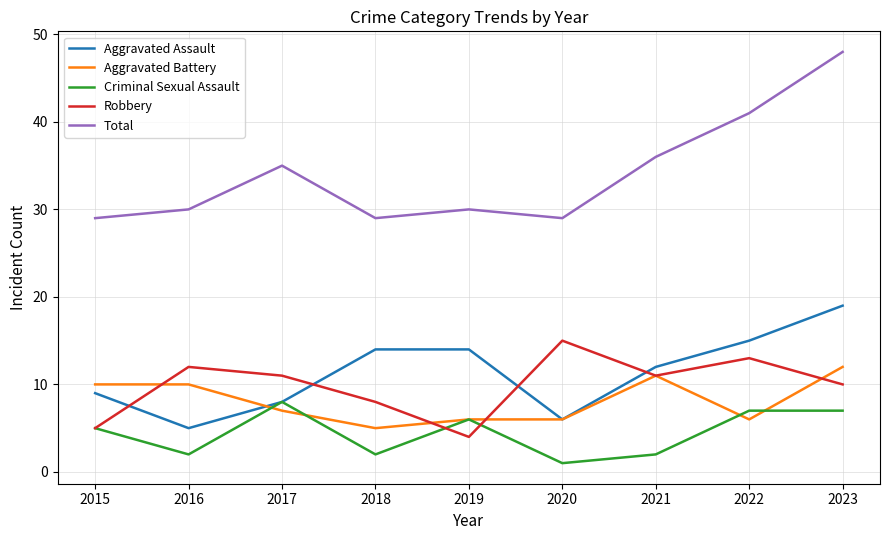

What is the total value across all series at 2021?

72